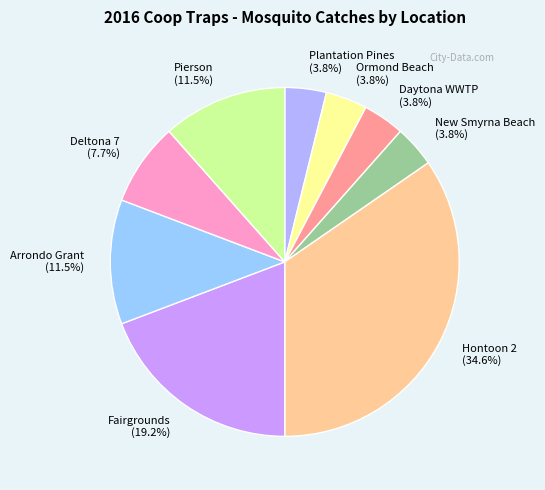

How many slices are in this pie chart?

9